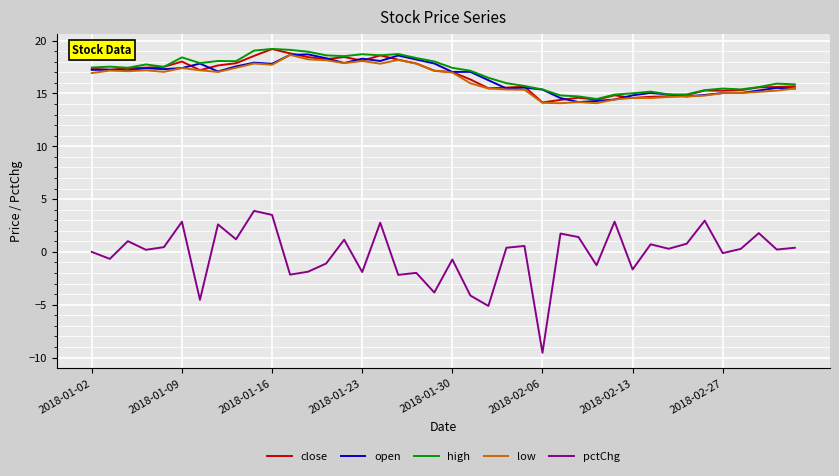

What is the minimum value for low?

14.1